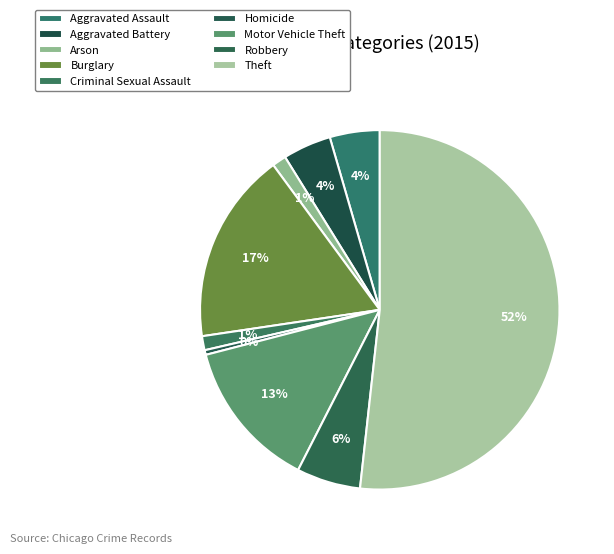

The Aggravated Battery slice represents 4% of the pie. True or false?

True